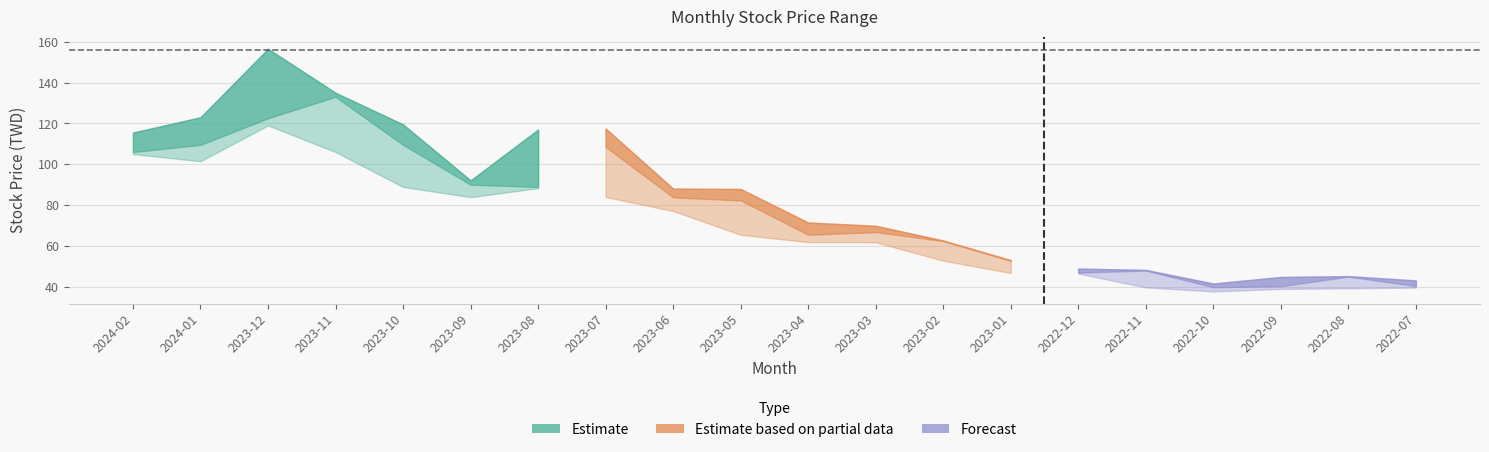

List the labels in order of 收盤 value, largest first.

2023-11, 2023-12, 2024-01, 2023-10, 2023-07, 2024-02, 2023-09, 2023-08, 2023-06, 2023-05, 2023-03, 2023-04, 2023-02, 2023-01, 2022-11, 2022-12, 2022-08, 2022-07, 2022-09, 2022-10